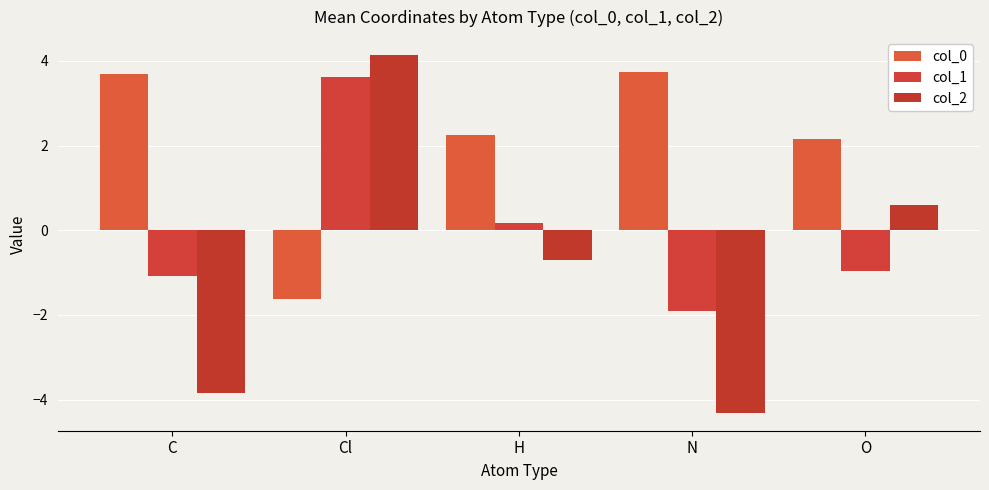

How many values in col_2 are above zero?

2